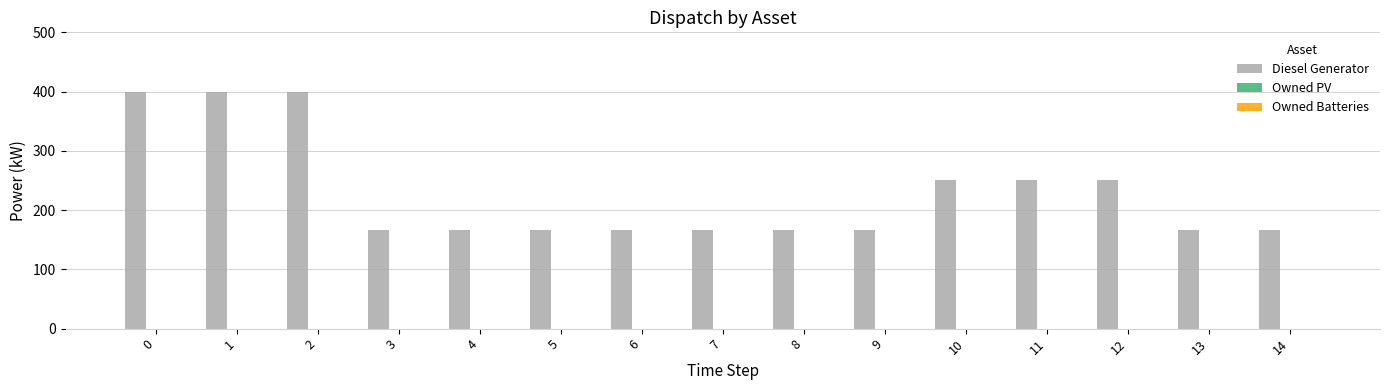

Reading right to left, transcribe all the data shown in this chart.

14=166.0	13=166.0	12=250.0	11=250.0	10=250.0	9=166.0	8=166.0	7=166.0	6=166.0	5=166.0	4=166.0	3=166.0	2=400.0	1=400.0	0=400.0